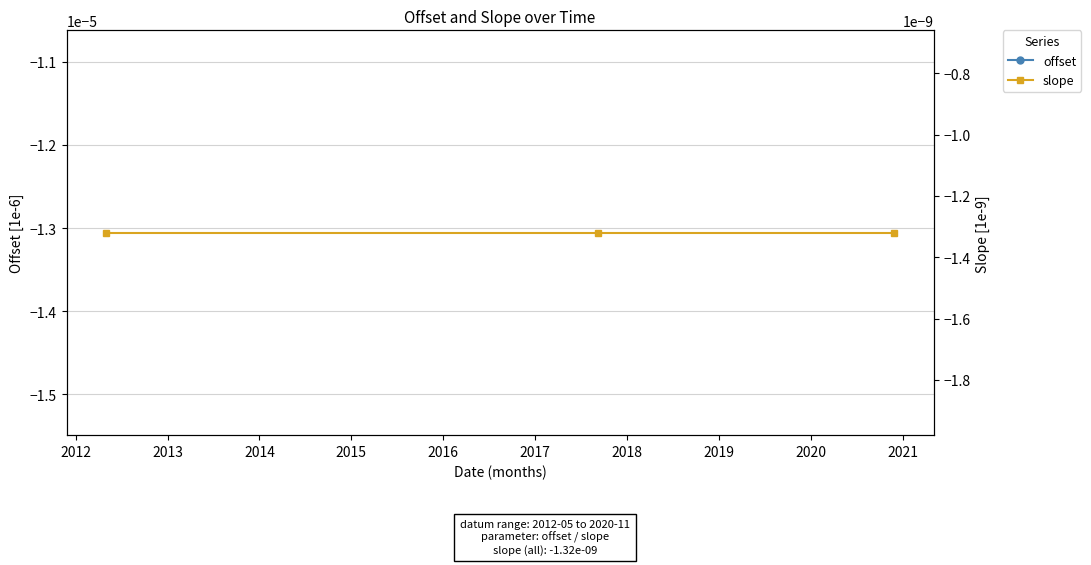

What are all the series names shown in the legend?

offset, slope